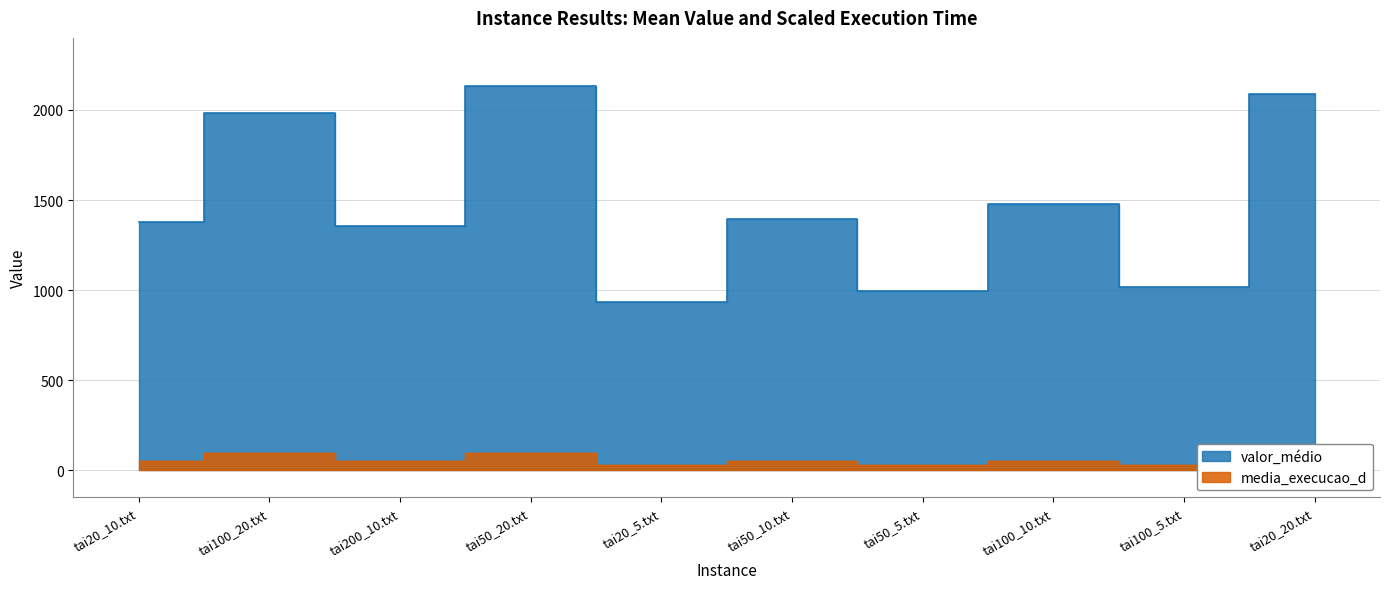

Where is valor_médio nearest to the value 1534?

tai100_10.txt